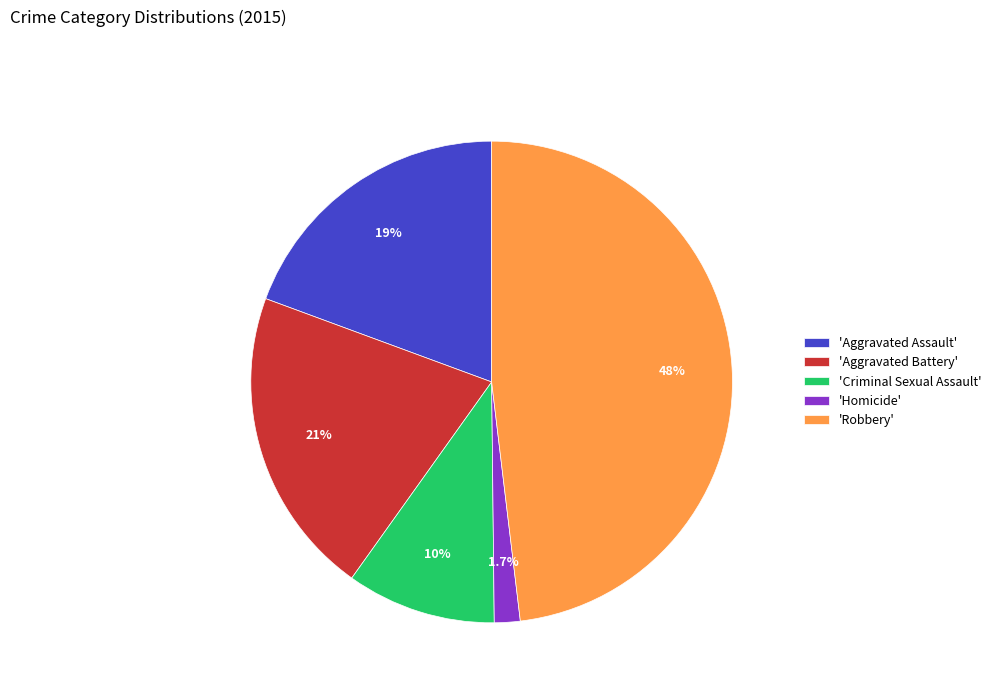

Approximately how many times larger is the value at 'Criminal Sexual Assault' compared to 'Aggravated Battery'?

0.5